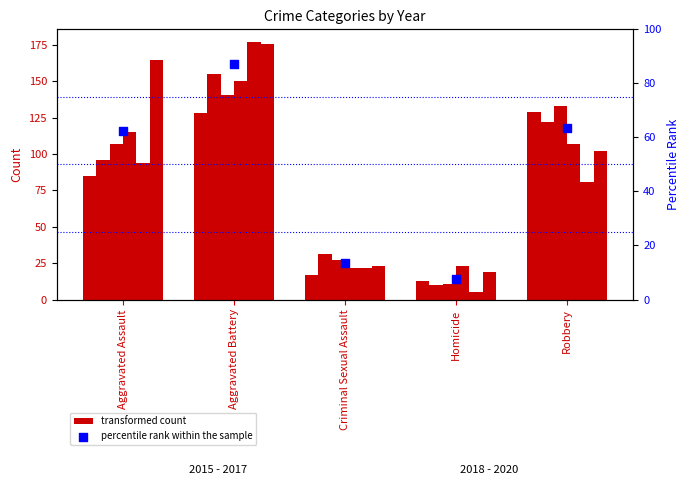

Approximately how many times larger is the value at Aggravated Battery compared to Robbery?

1.4